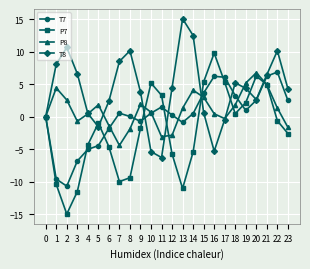

Where is the first local maximum for P7?

5